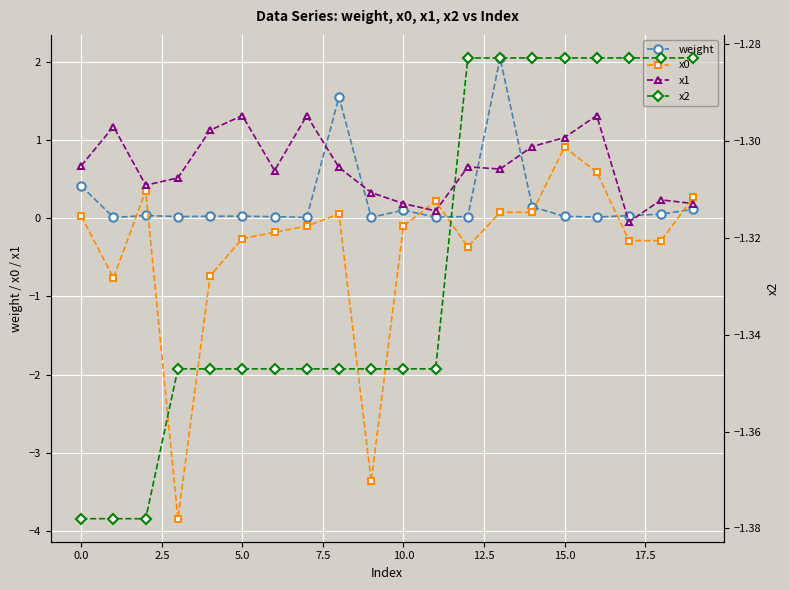

Is it true that x0 equals -0.1 at 10?

False